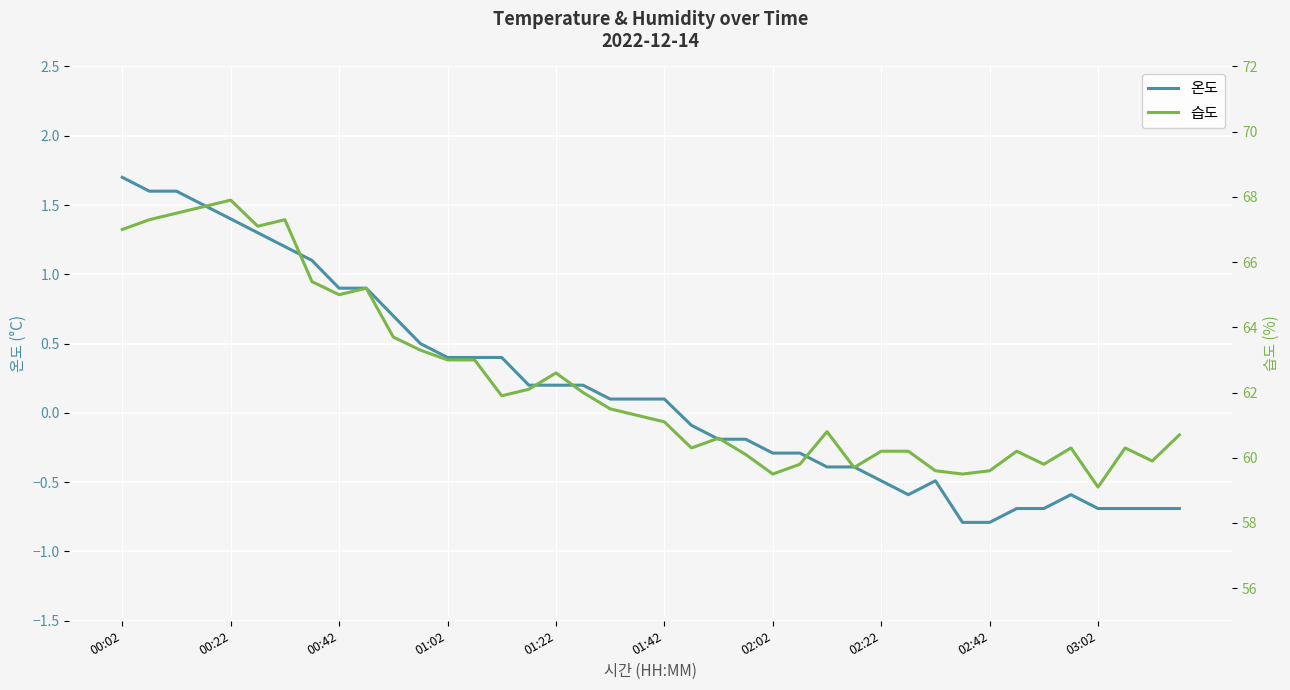

True or false: 온도 has a value of 0.2 at 01:22.

True